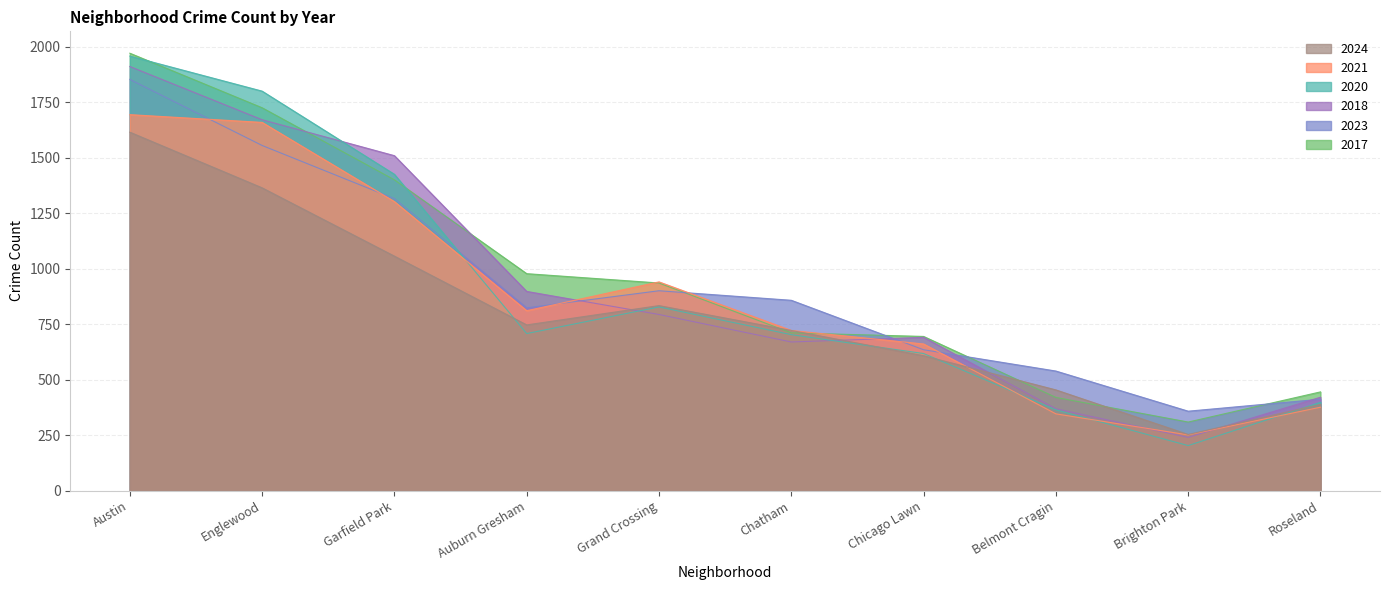

True or false: 2024 and 2018 cross at least once.

True